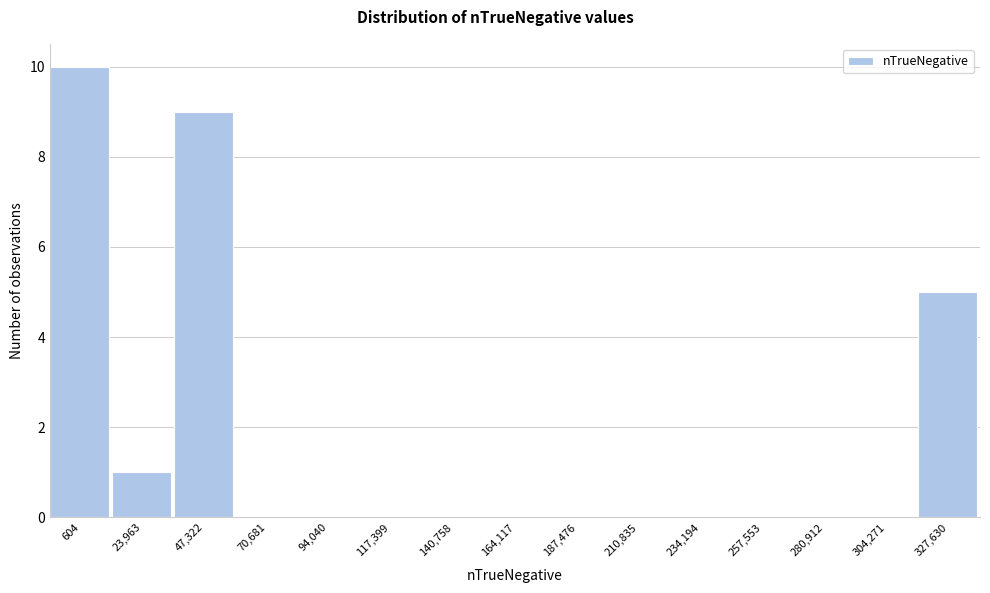

Which category has the highest value across all series?

604